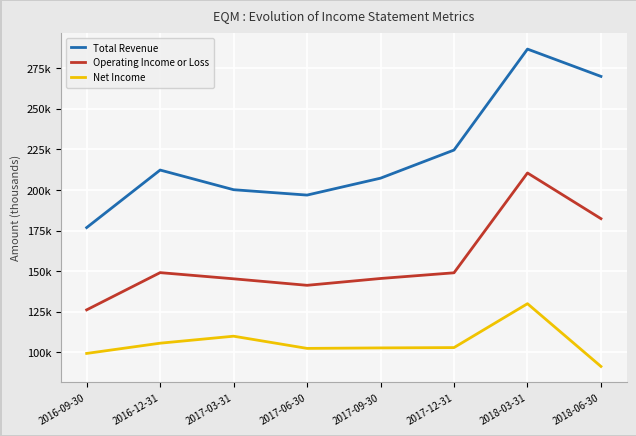

What are all the series names shown in the legend?

Total Revenue, Operating Income or Loss, Net Income